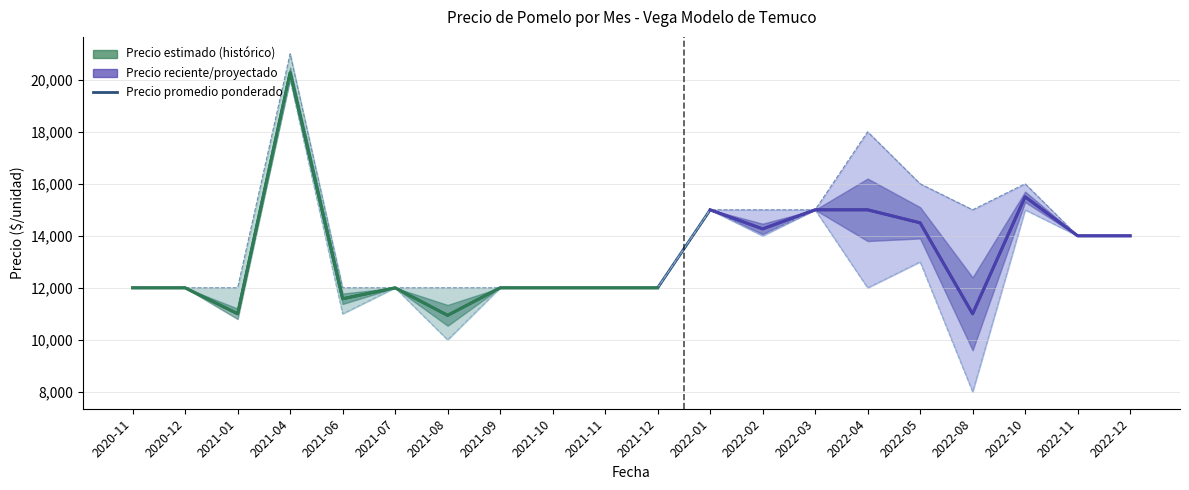

How many lines are shown in the chart?

3